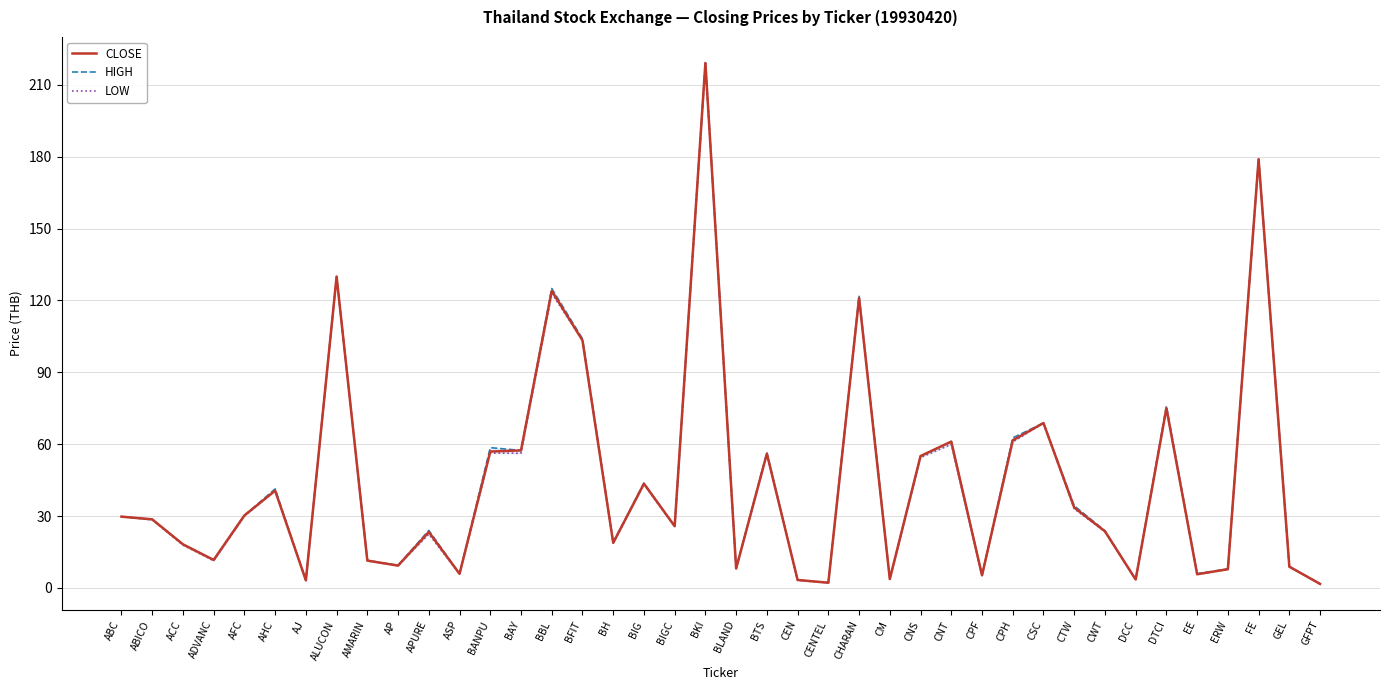

Is the value of HIGH at CHARAN greater than the value of LOW at BBL?

No